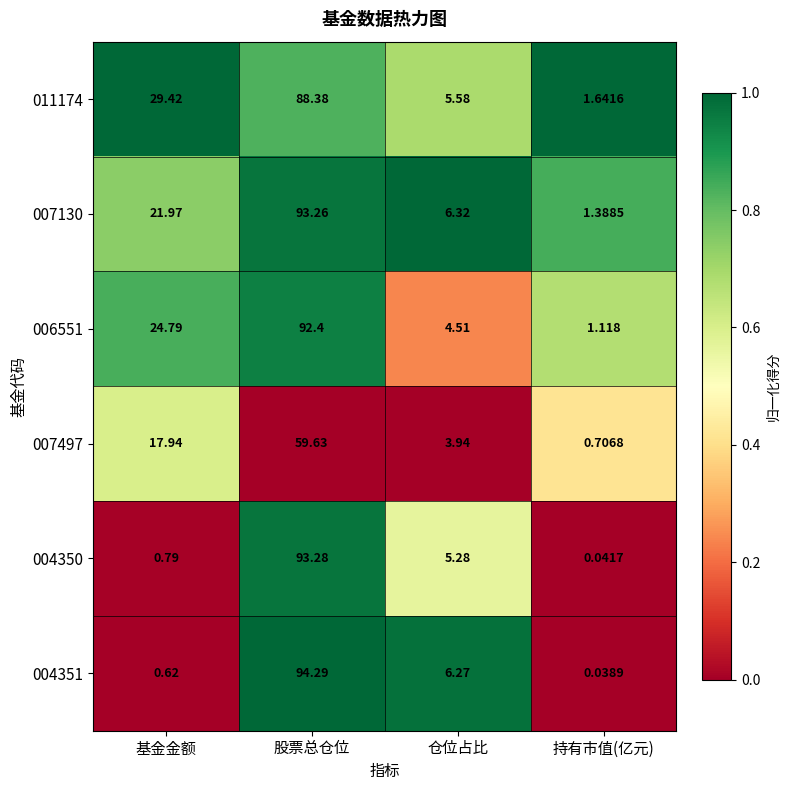

Is the value of 011174 at 股票总仓位 greater than the value of 006551 at 股票总仓位?

No